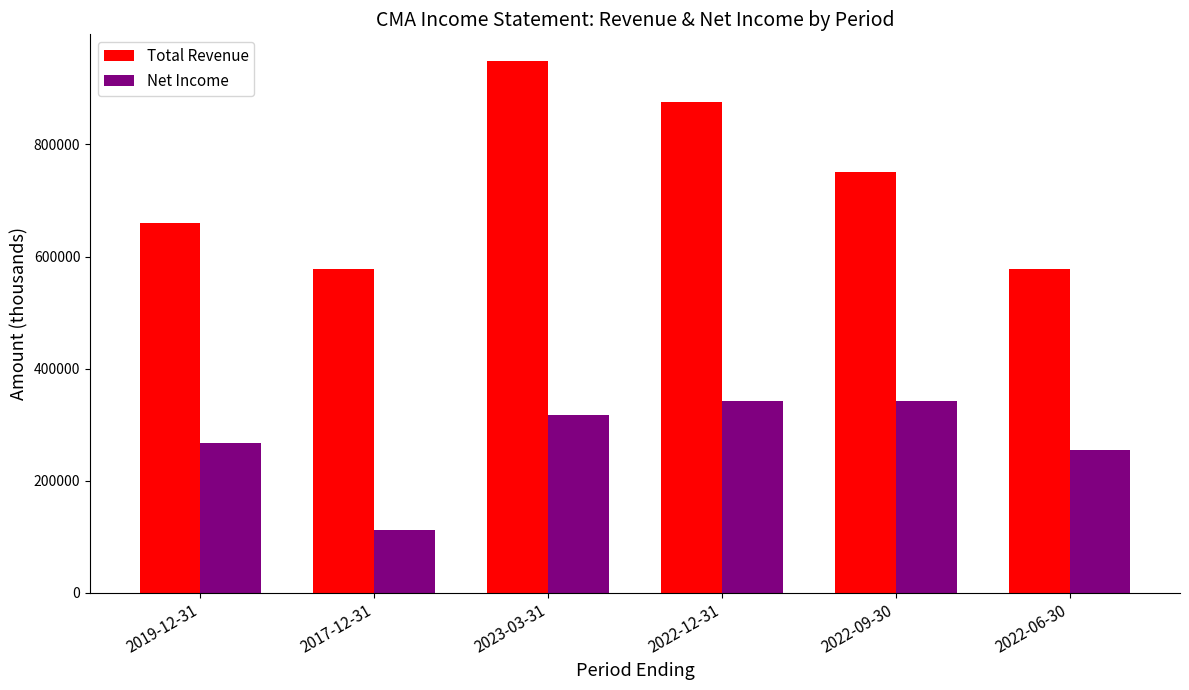

True or false: Total Revenue has a value of 659000 at 2019-12-31.

True